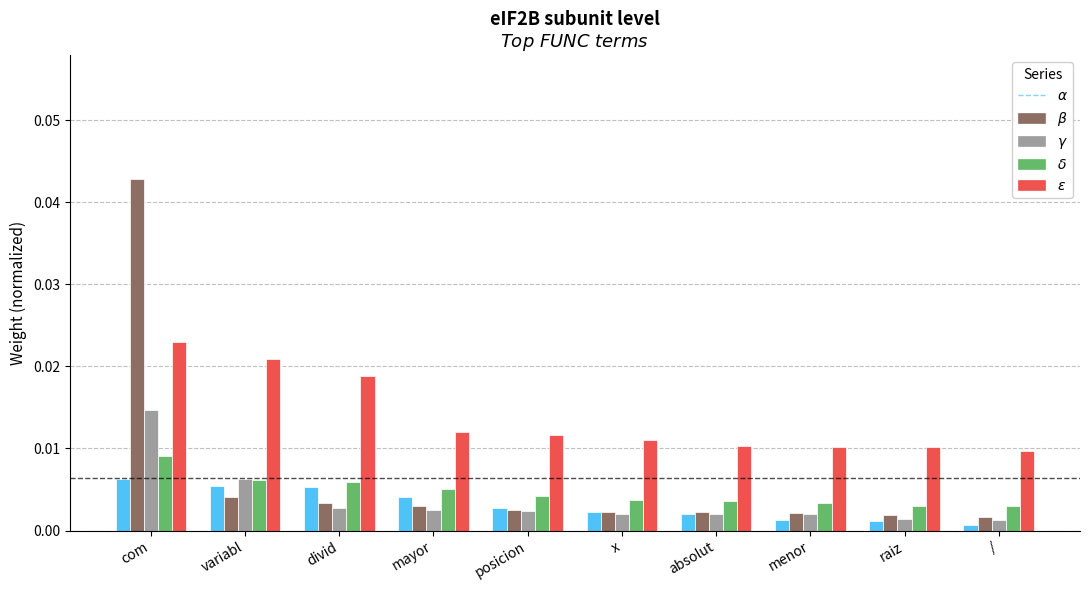

Are the bars grouped side by side (vs. stacked)?

Yes